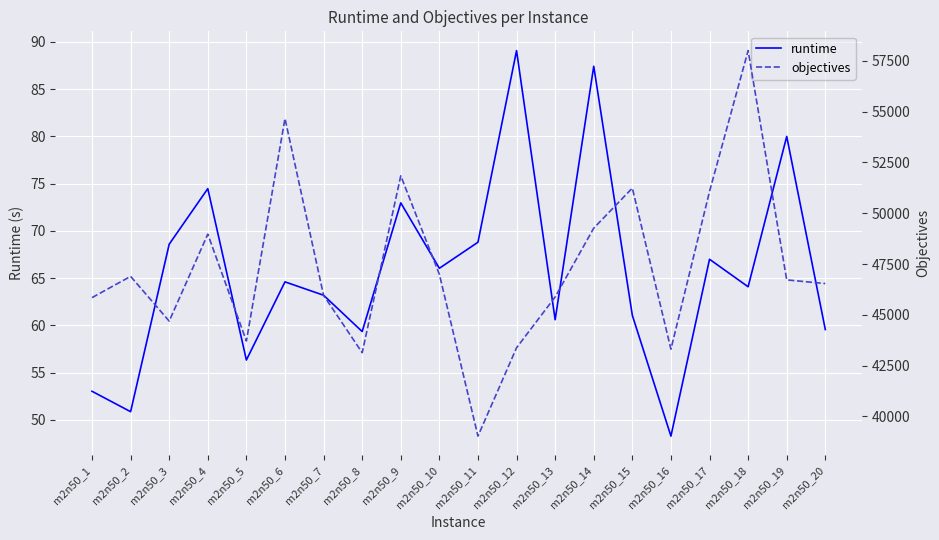

Which has a higher value, m2n50_2 or m2n50_13?

m2n50_13